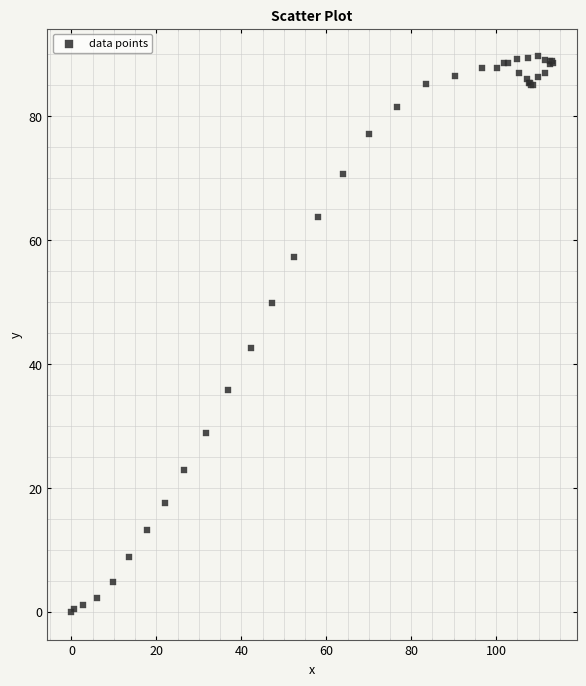

What Y value in the scatter plot is closest to 44?

42.6